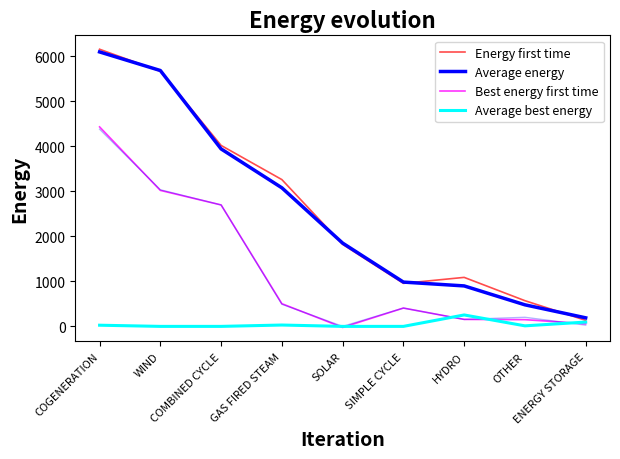

True or false: Average best energy and Energy first time intersect in this chart.

False